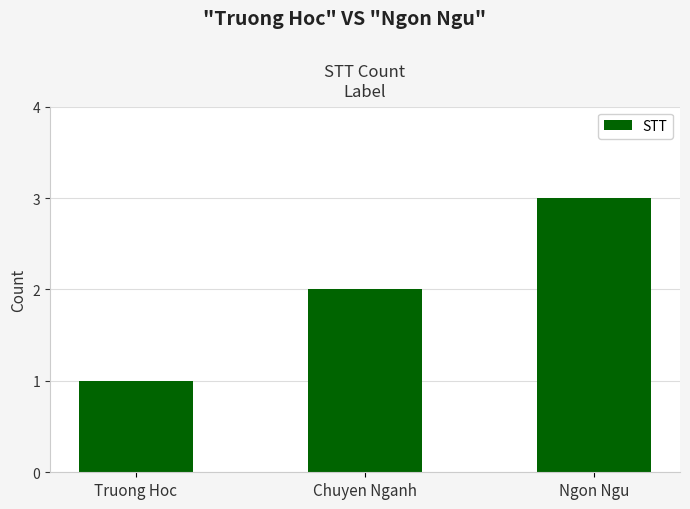

Rank the categories by value from highest to lowest.

Ngon Ngu, Chuyen Nganh, Truong Hoc